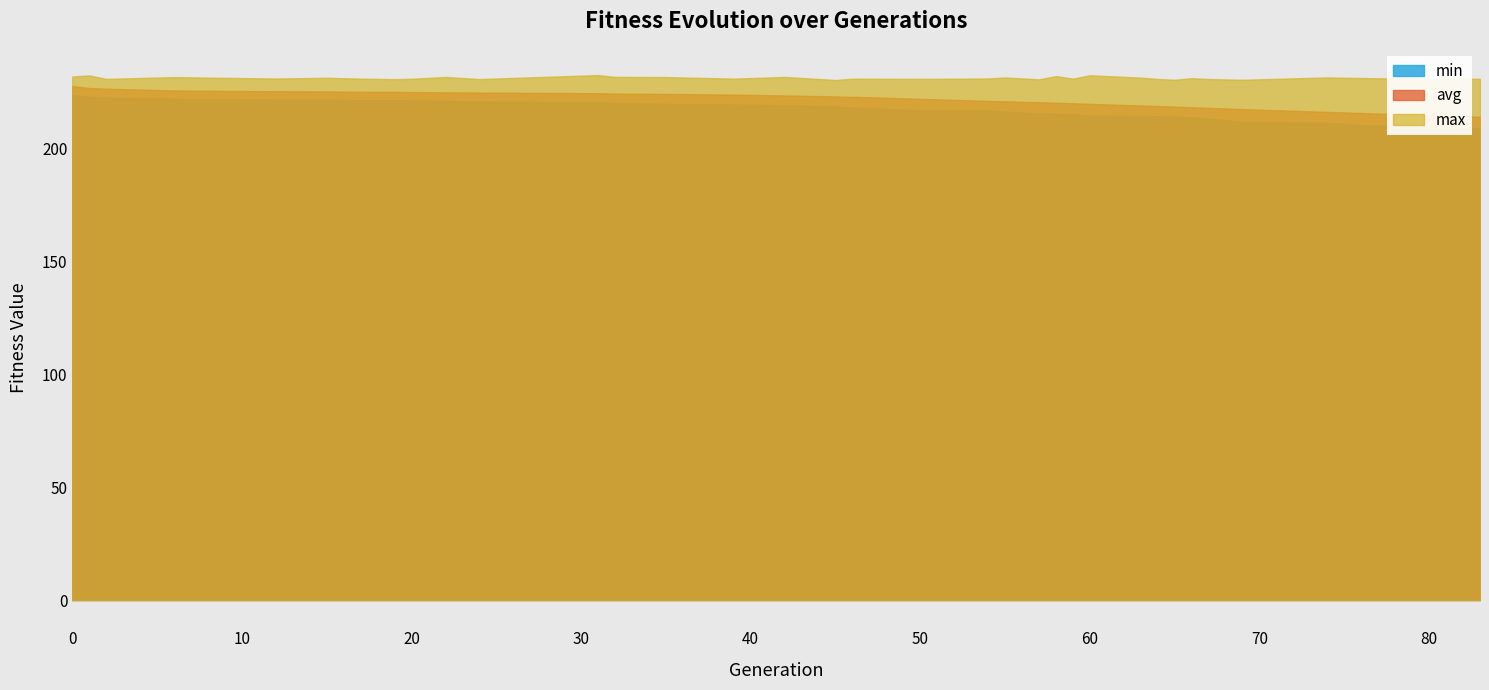

At 66, list the series in order from smallest to largest.

min, avg, max